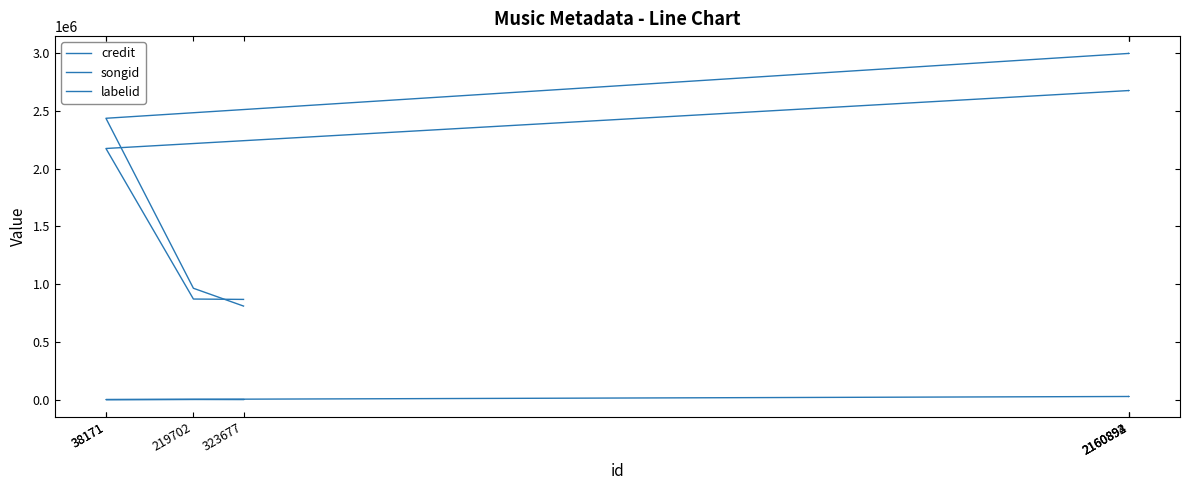

True or false: labelid has a value of 8581 at 219702.

False